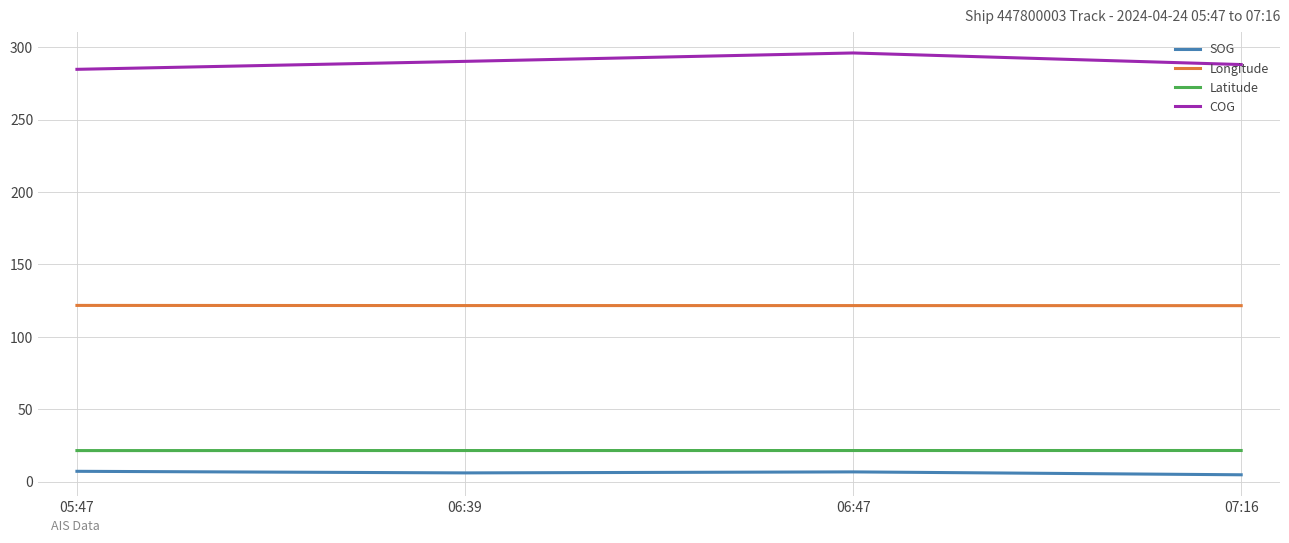

What are all the series names shown in the legend?

SOG, Longitude, Latitude, COG